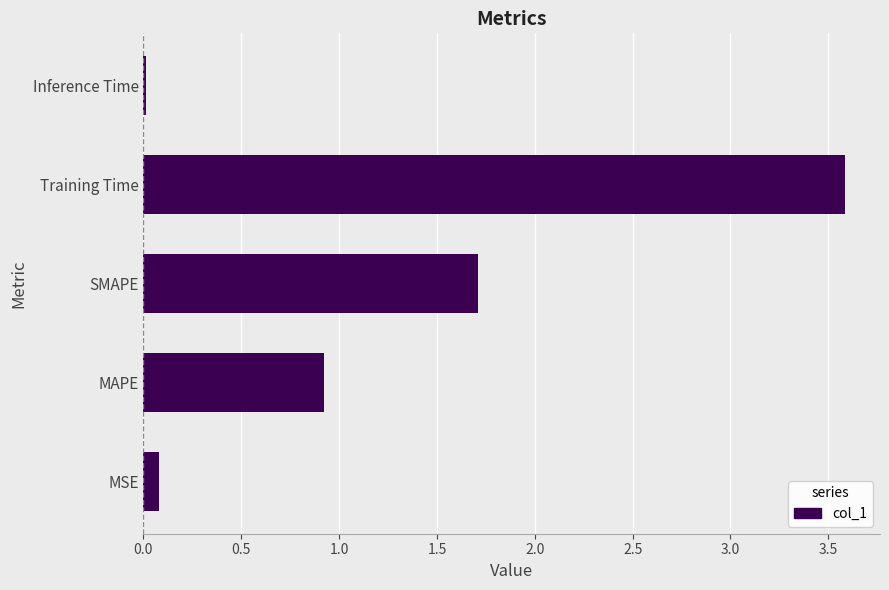

Which category has the highest value across all series?

Training Time